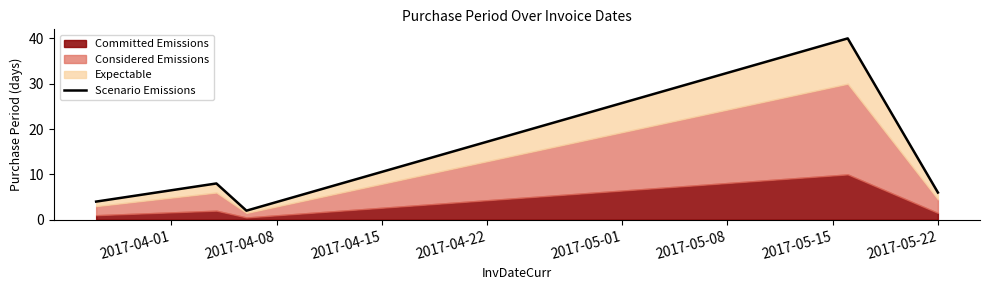

How many points are lower than both their immediate neighbors (excluding endpoints)?

1